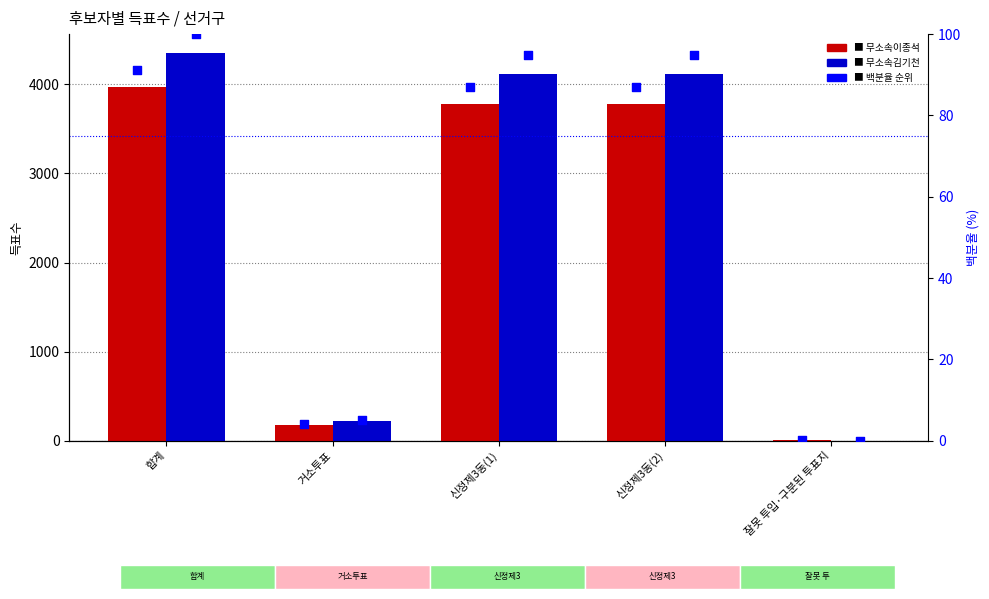

Which series has the largest Y range (max minus min)?

무소속김기천